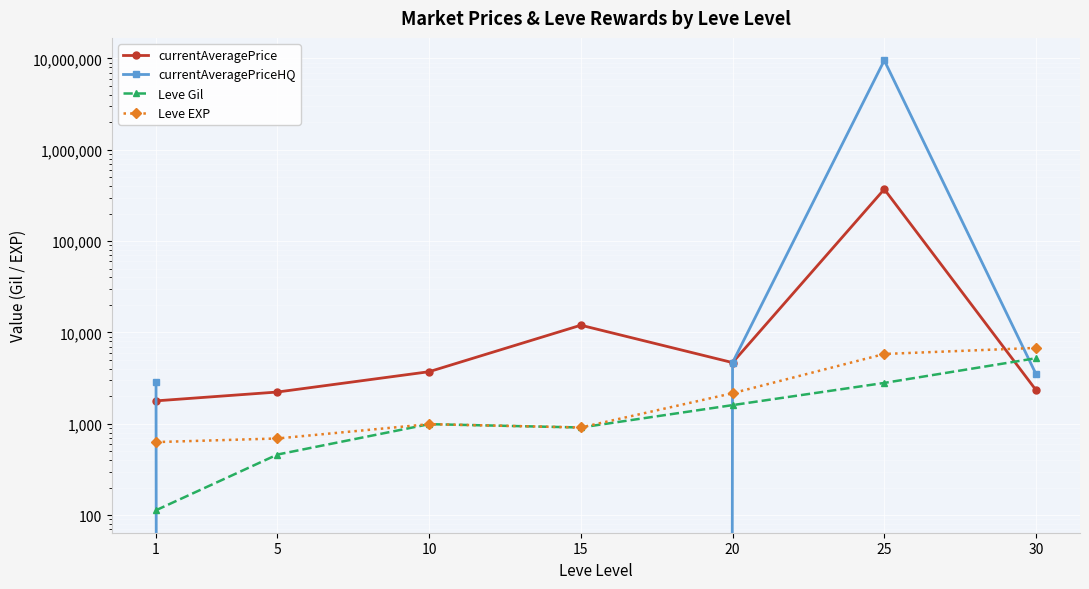

How many data points in currentAveragePriceHQ are less than 2861?

3